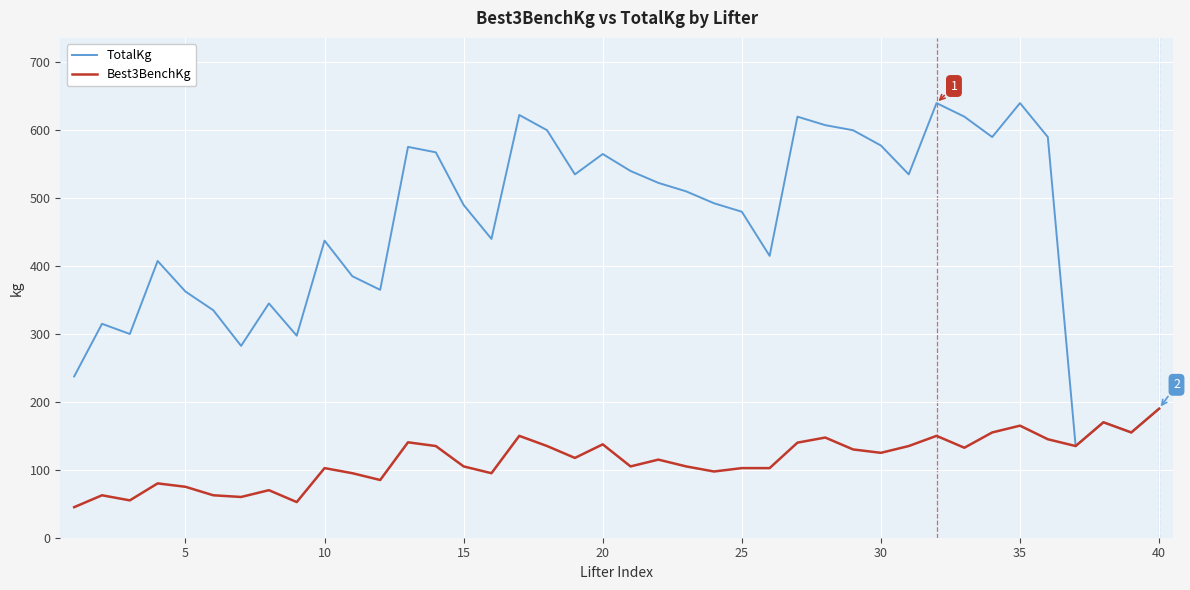

List the series in order of their peak value, highest first.

TotalKg, Best3BenchKg